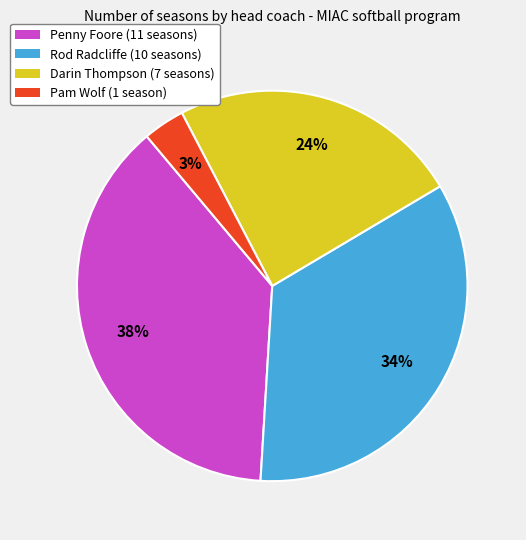

Combined, do Rod Radcliffe and Darin Thompson account for over 50%?

Yes